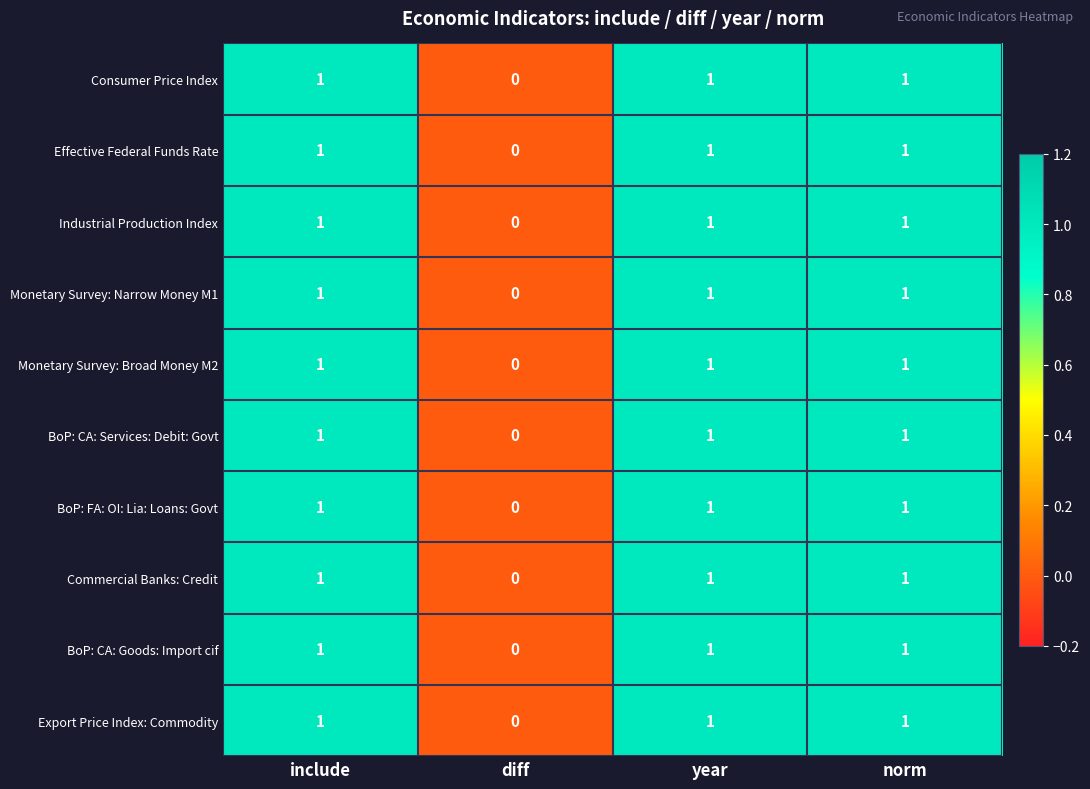

Is the value of Effective Federal Funds Rate at include greater than the value of Export Price Index: Commodity at diff?

Yes